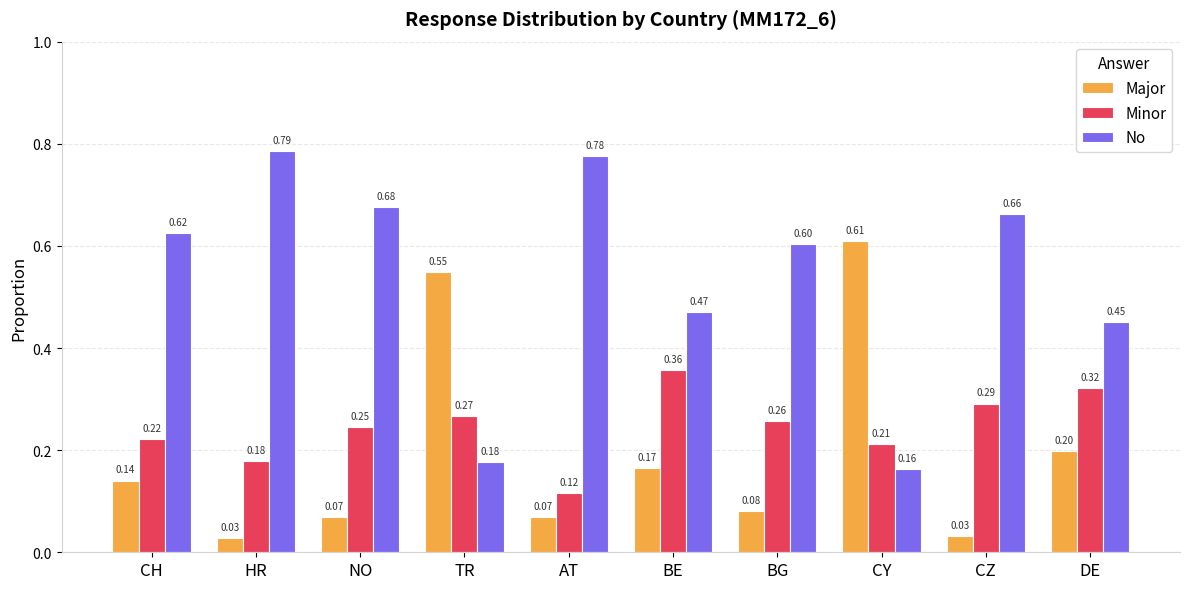

What is the average value of the Minor series?

0.2